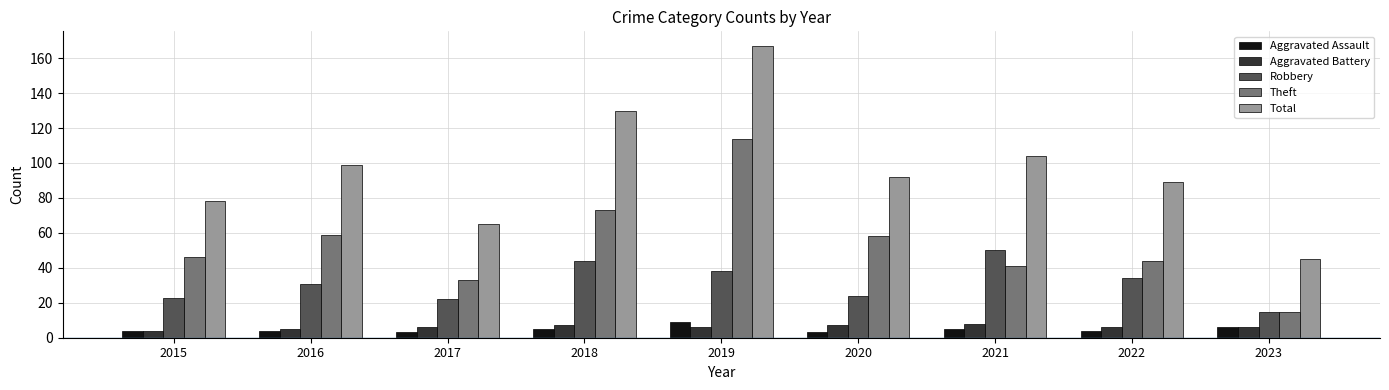

Rank the series at 2019 from highest to lowest value.

Total, Theft, Robbery, Aggravated Assault, Aggravated Battery